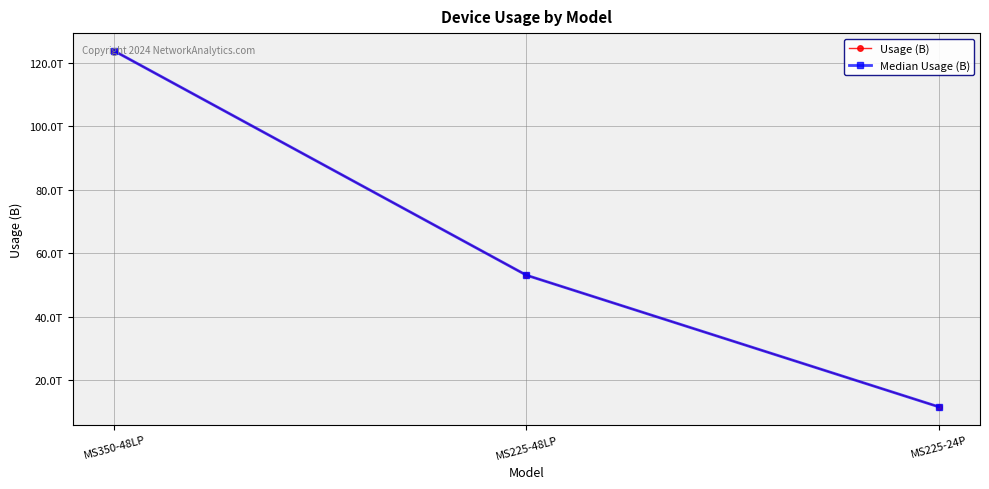

Reading right to left, what are all the values shown in this chart?

Usage (B): 11589358085120	53066170271744	123753952301056
Median Usage (B): 11589358085120	53066170271744	123753952301056